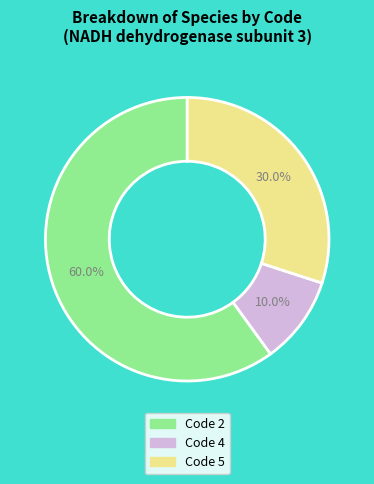

Is there any slice that represents more than half of the pie?

Yes